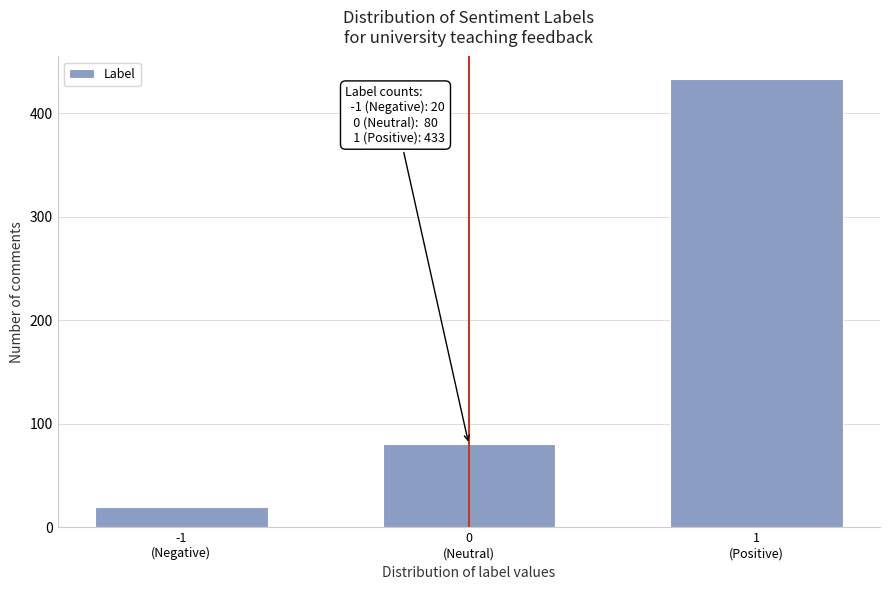

Reading left to right, list all the values displayed in this chart.

20	80	433